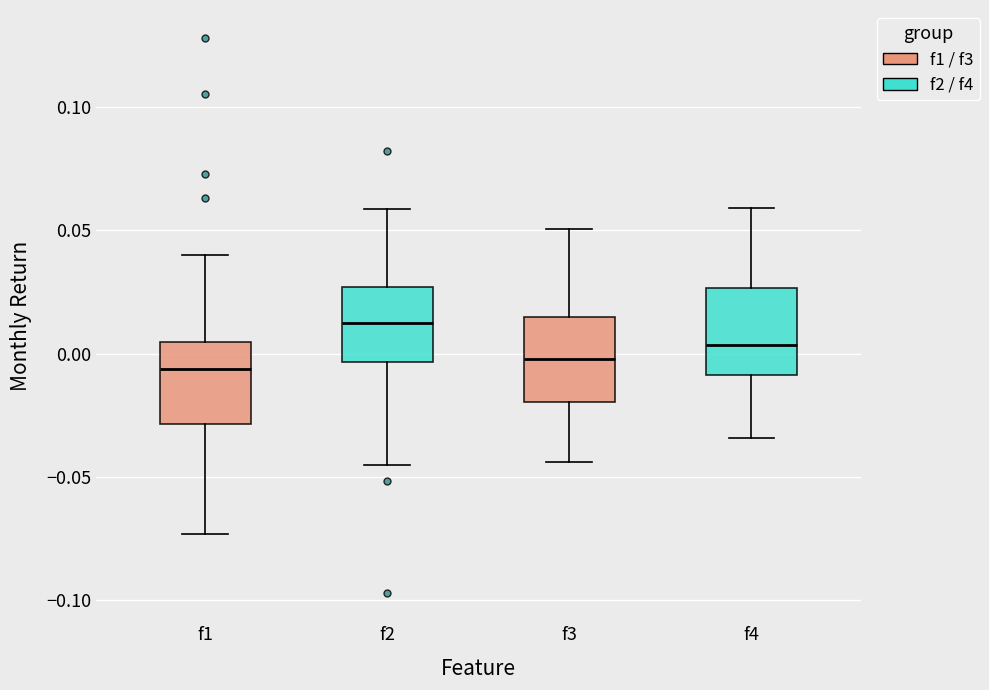

Where is the lower edge of the box for f2 on the y-axis? The values are not printed on the chart, so give them approximately, as read against the axis.

-0.005